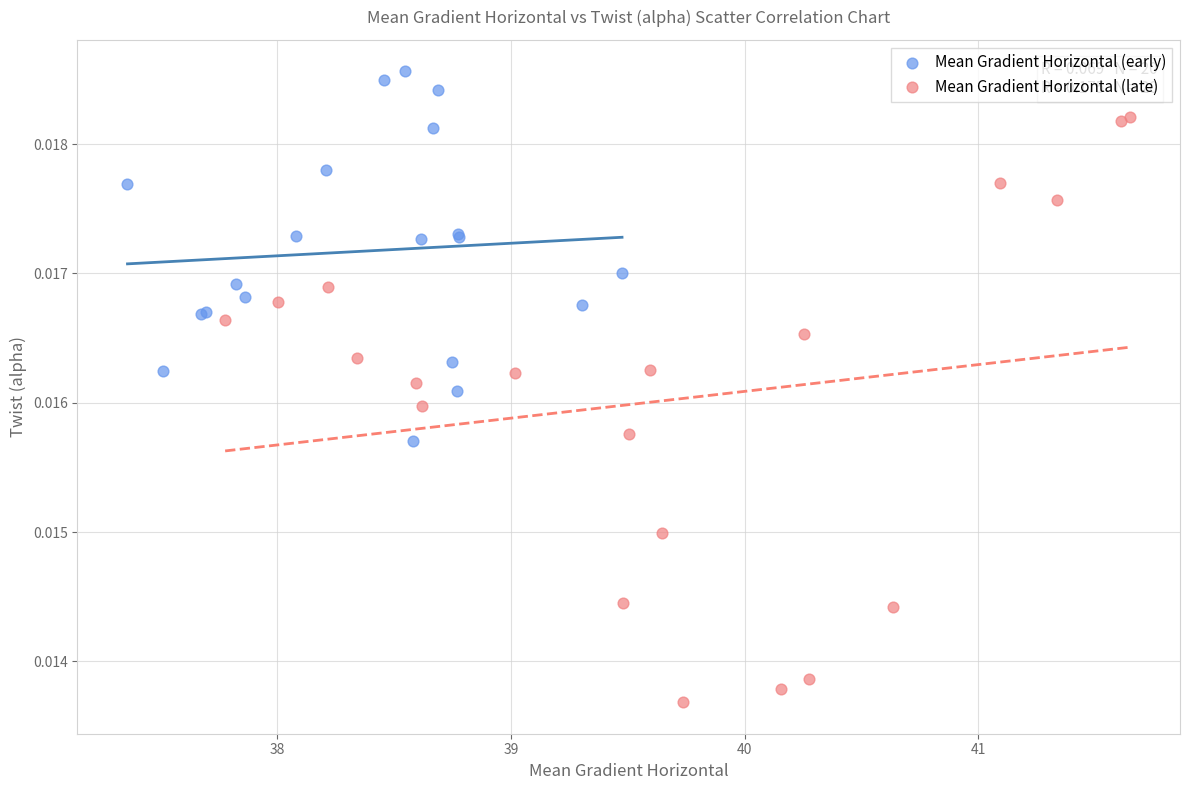

Which series contains the lowest Y value?

Mean Gradient Horizontal (late)